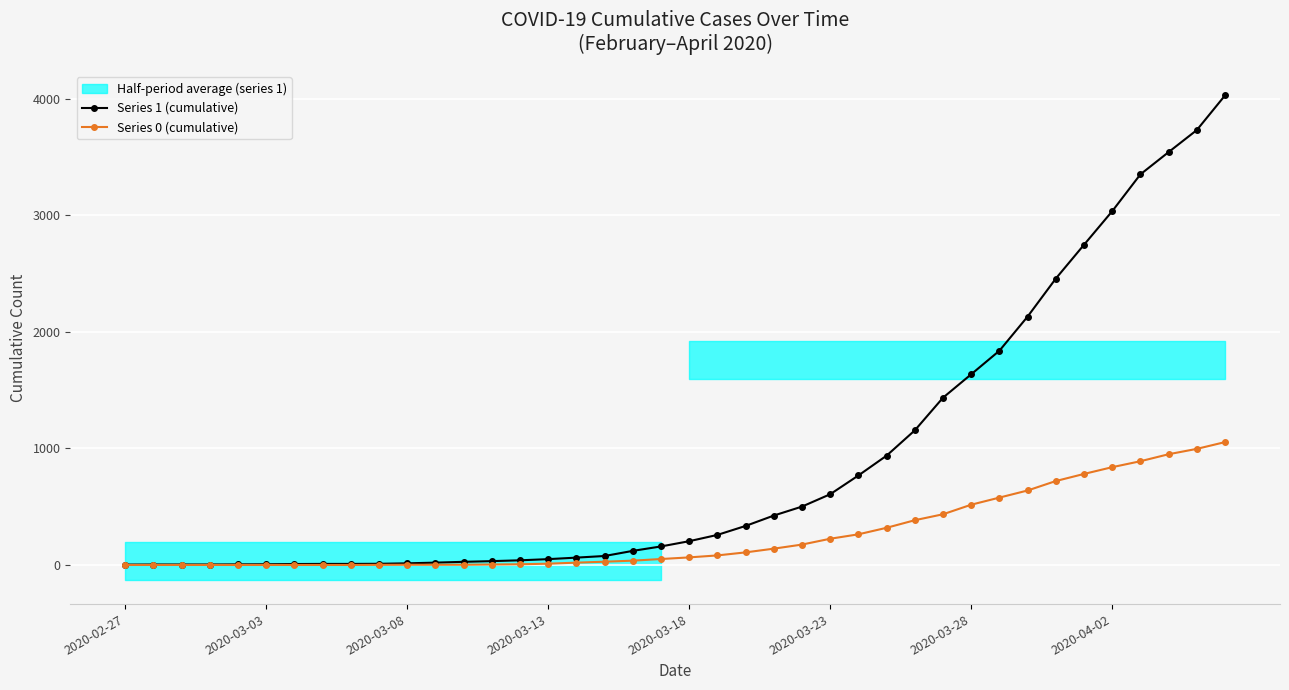

Which series has the widest spread of values?

Series 1 (cumulative)